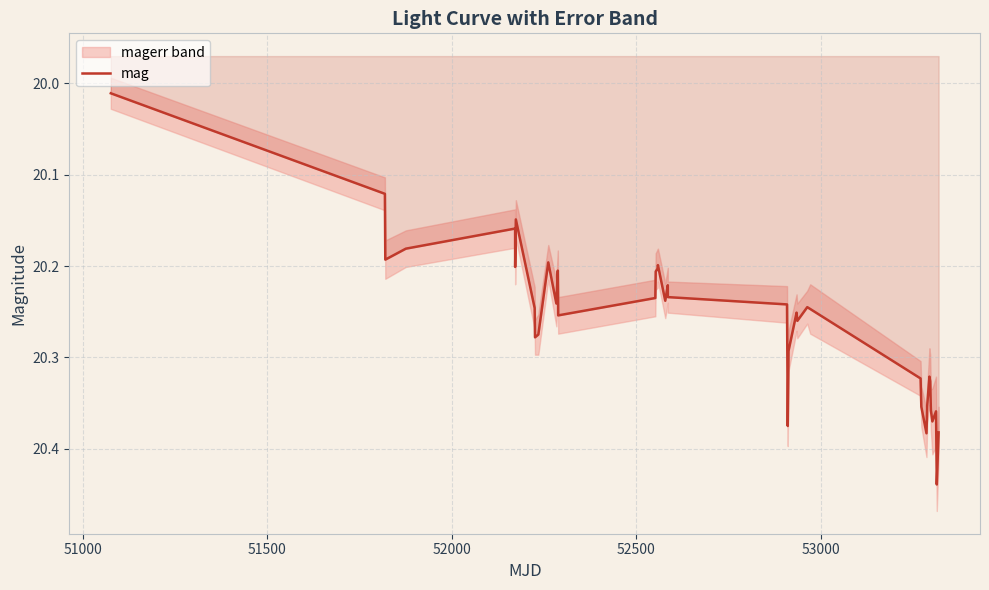

What is the value of the 17th point from the left?

20.2